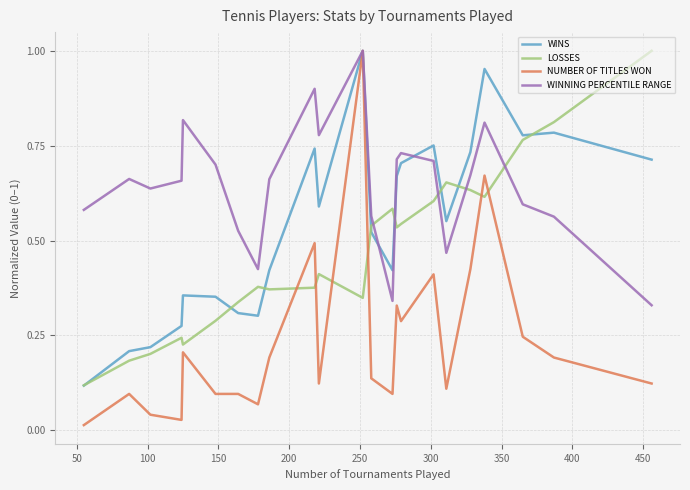

After their last crossing, which series has the higher values: WINNING PERCENTILE RANGE or LOSSES?

LOSSES